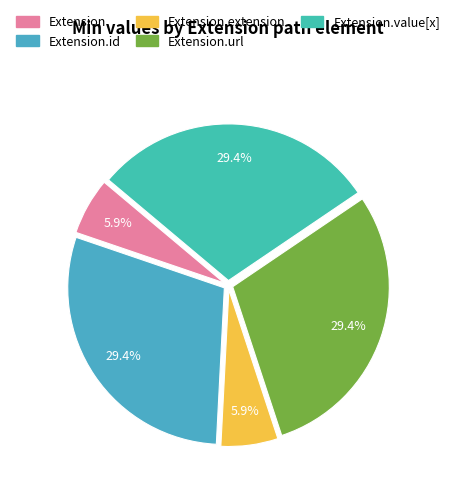

Does any single category account for the majority?

No